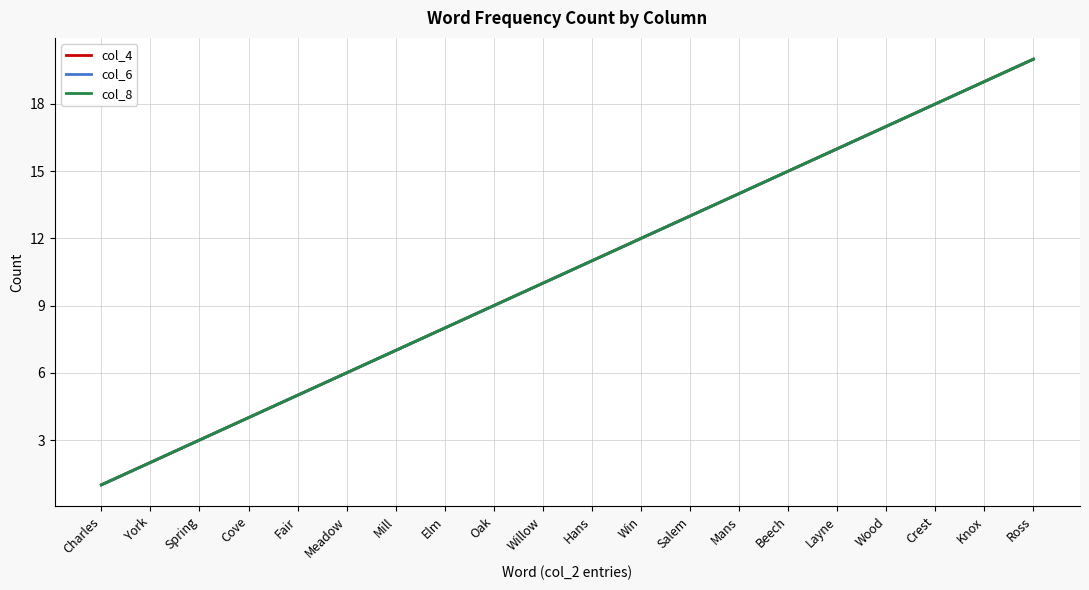

List the labels in order of col_8 value, smallest first.

Charles, York, Spring, Cove, Fair, Meadow, Mill, Elm, Oak, Willow, Hans, Win, Salem, Mans, Beech, Layne, Wood, Crest, Knox, Ross